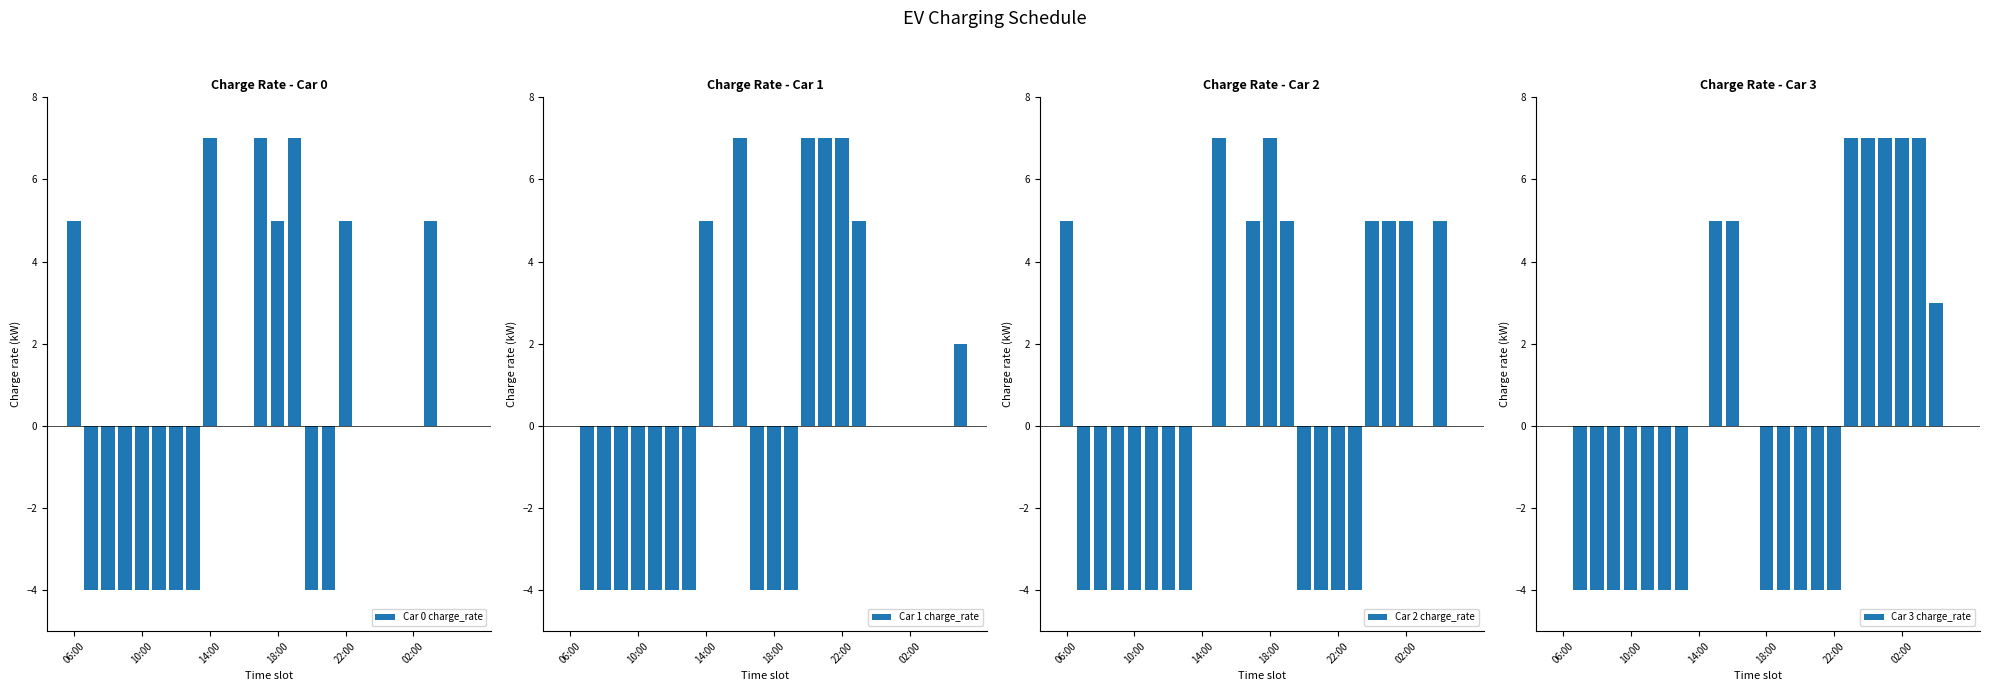

What is the label of the 10th bar from the right?

14